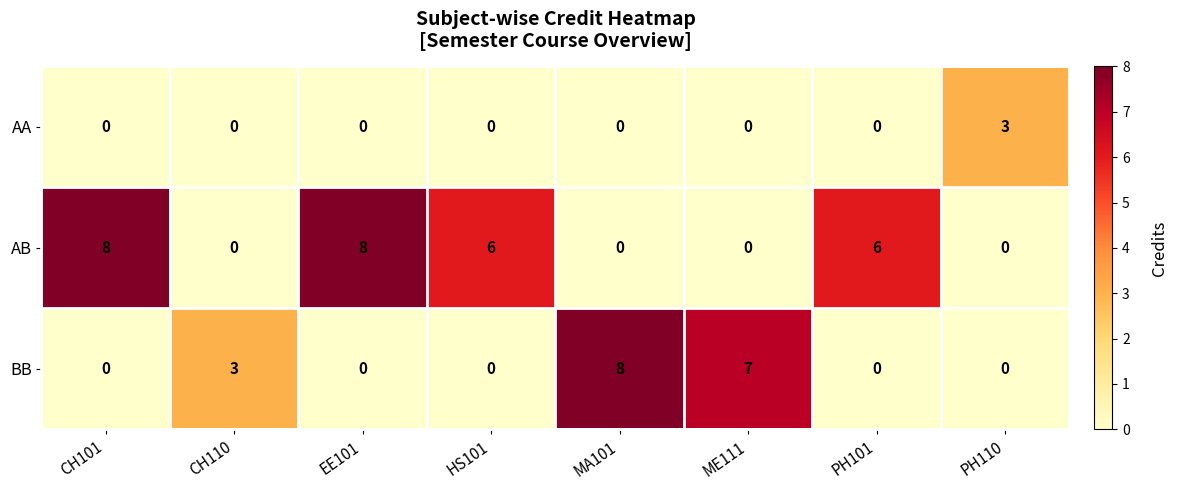

What is the difference between the maximum and second lowest values in the AA series?

3